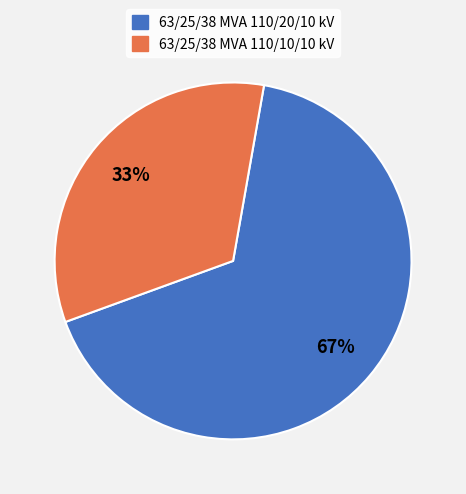

How many slices are in this pie chart?

2